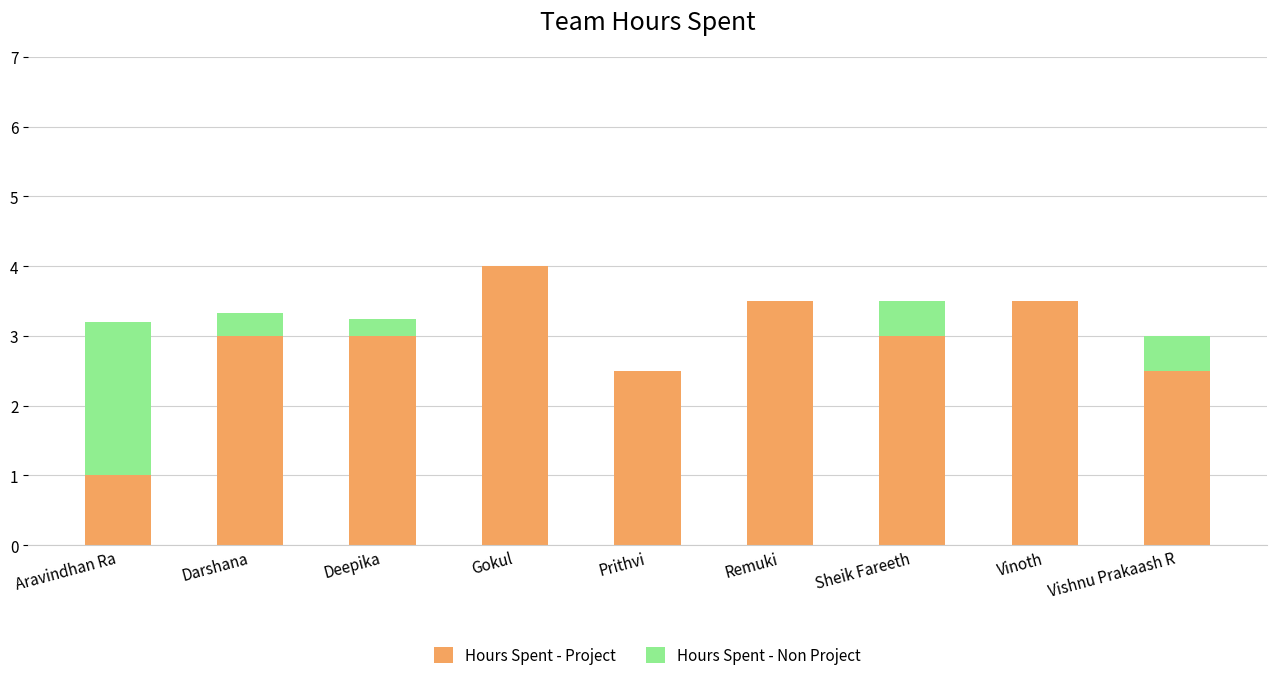

At which category is the sum across all series the highest?

Gokul